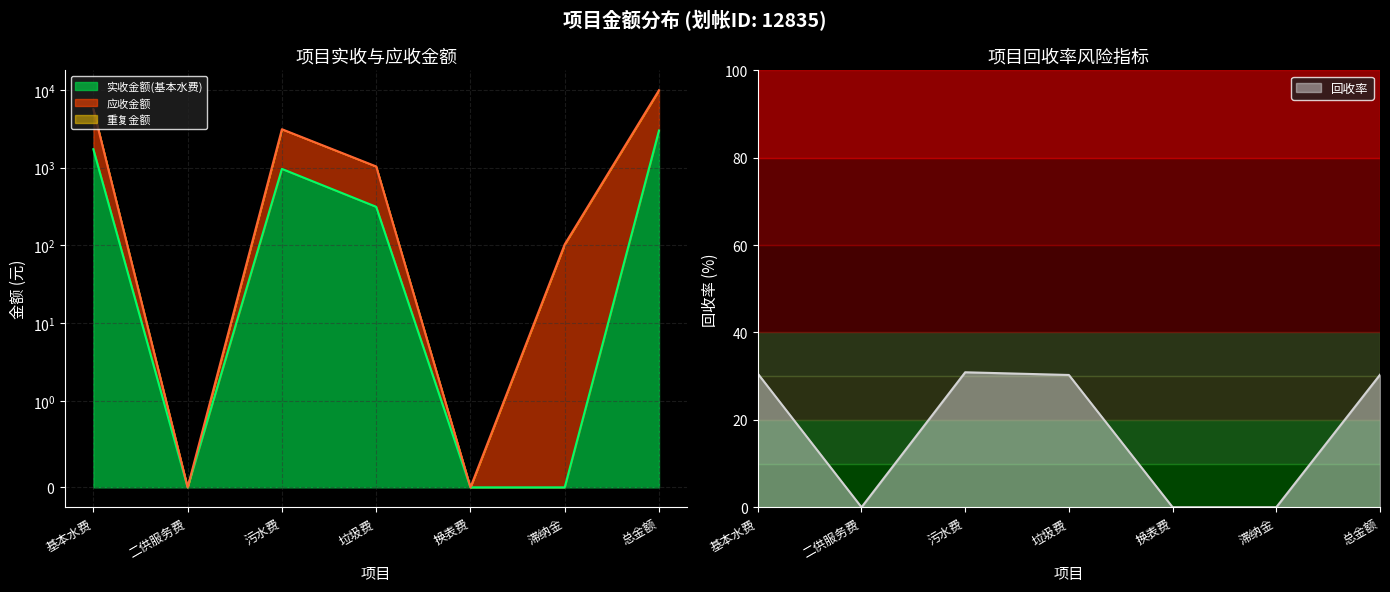

True or false: 回收率 has a value of 0.0 at 换表费.

True